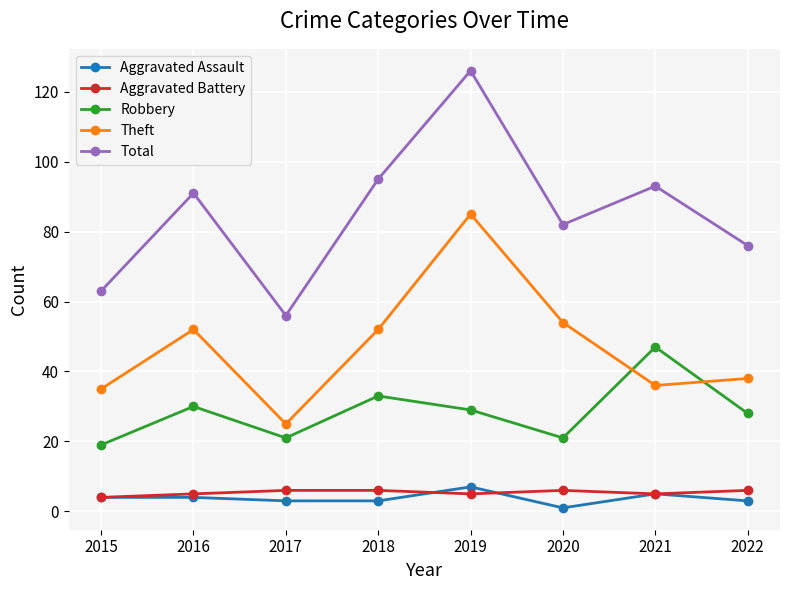

What is the sum of all Theft values?

377